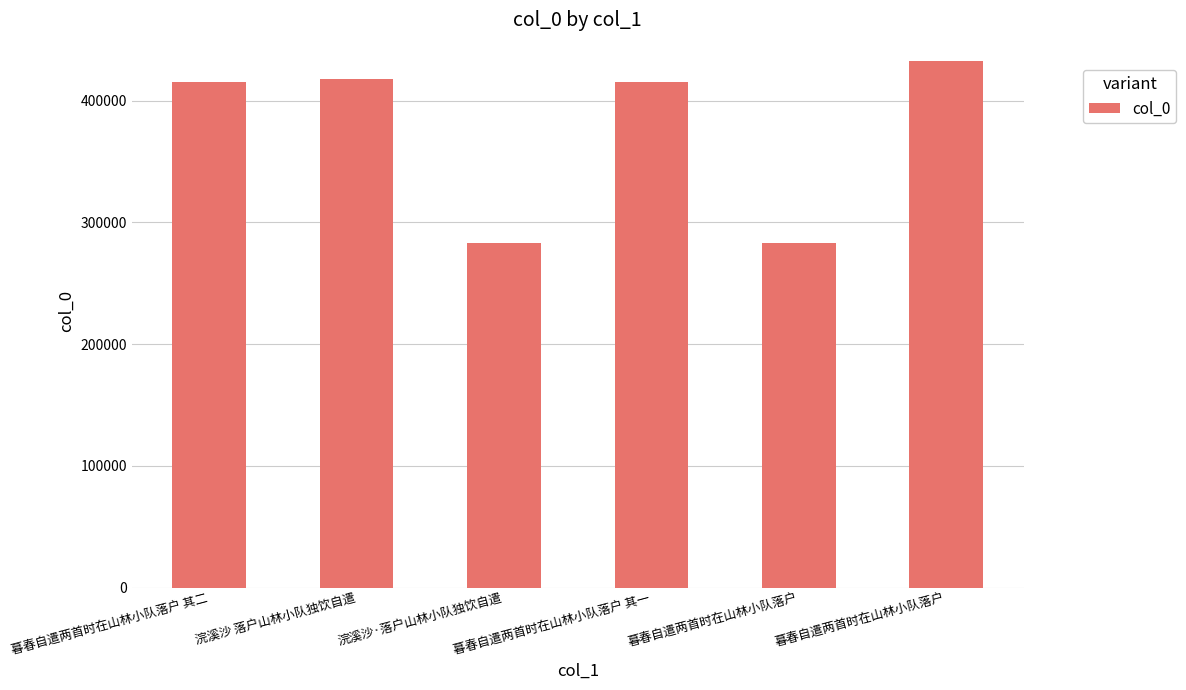

The value at 暮春自遣两首时在山林小队落户 其二 is 415440. True or false?

True